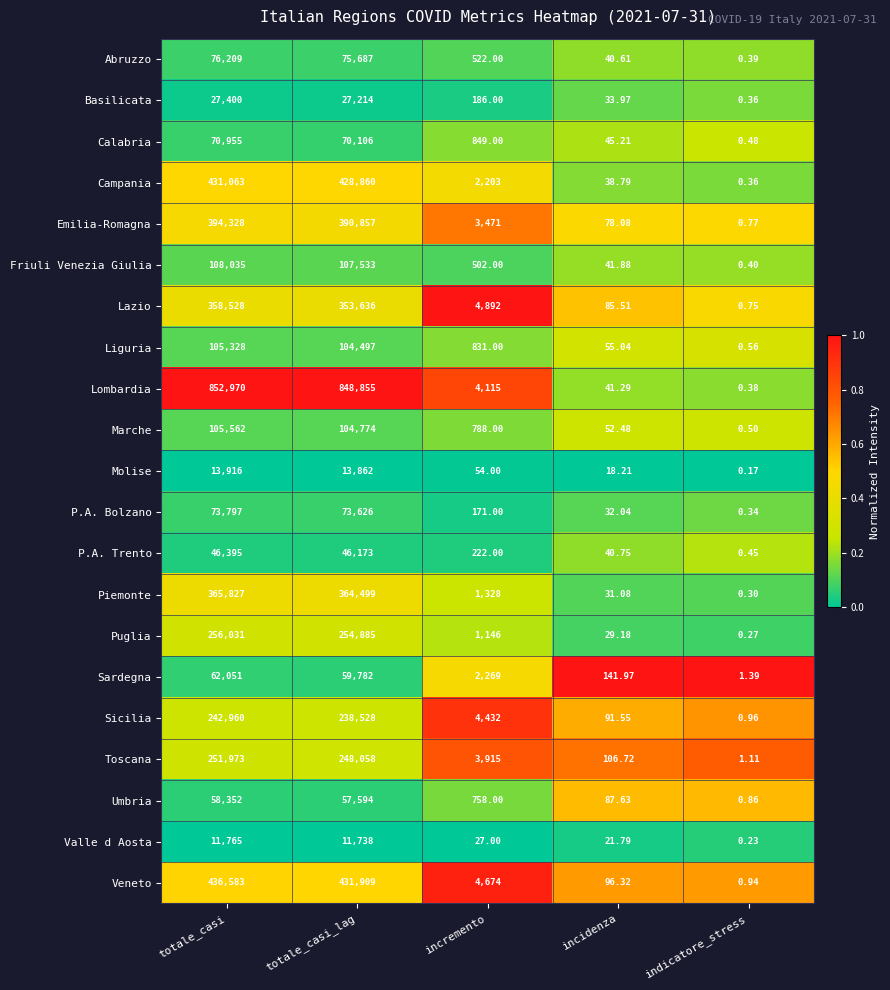

Is the value of Sardegna at totale_casi greater than the value of Campania at incremento?

Yes